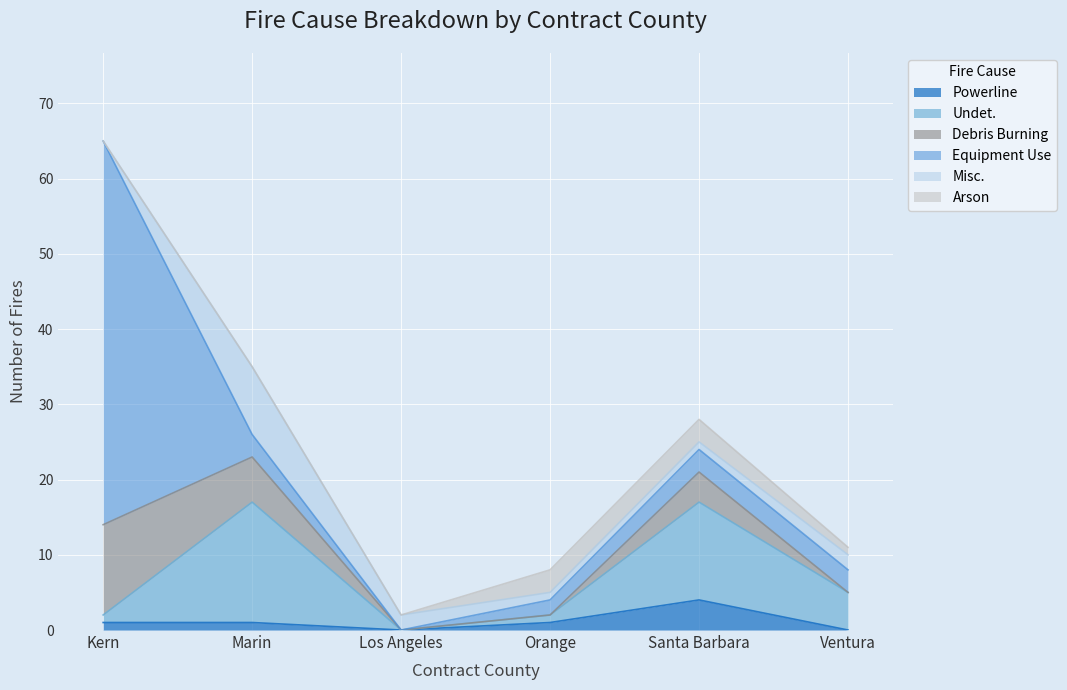

Which category has the highest value in the Powerline series?

Santa Barbara